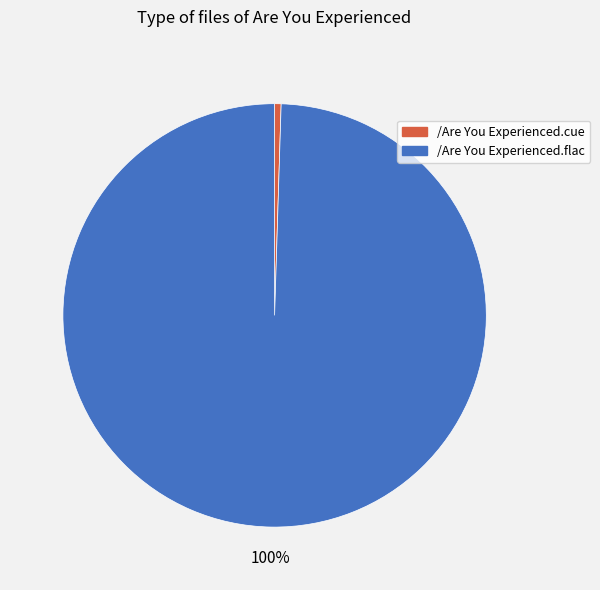

Which category has the smallest portion of the pie?

/Are You Experienced.cue